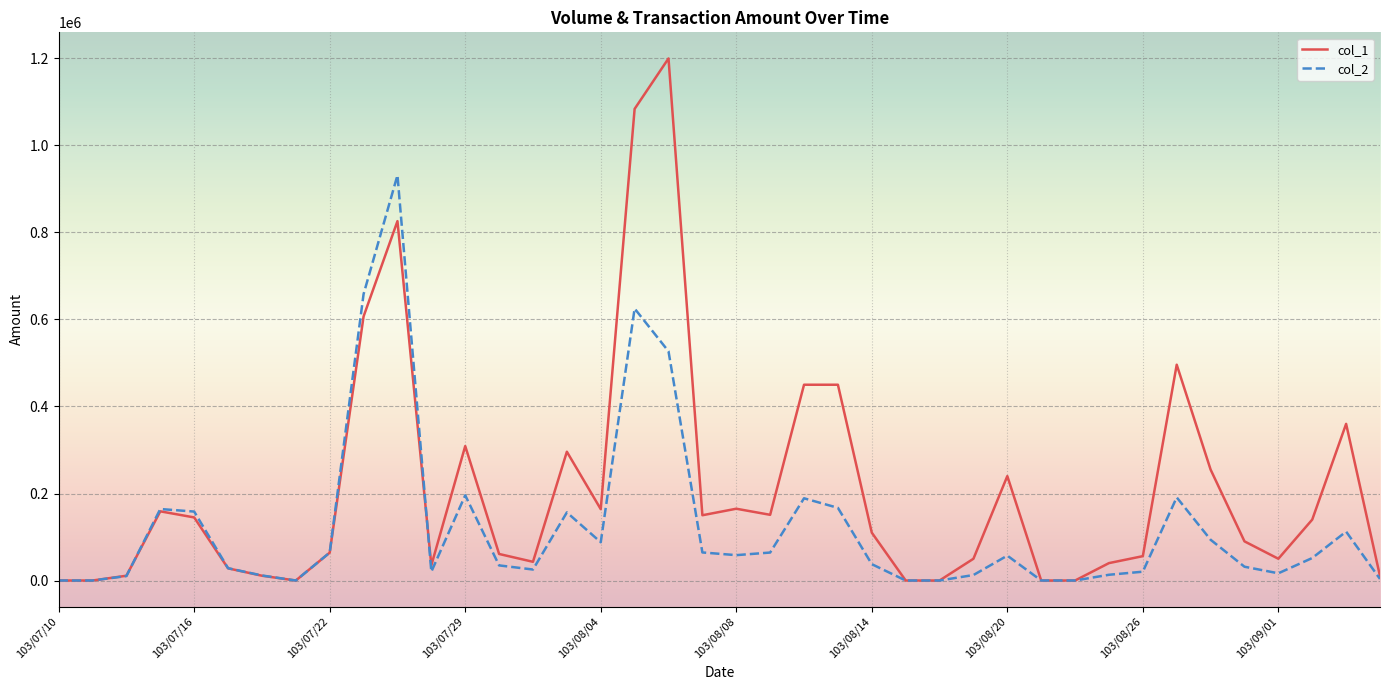

What are all the series names shown in the legend?

col_1, col_2